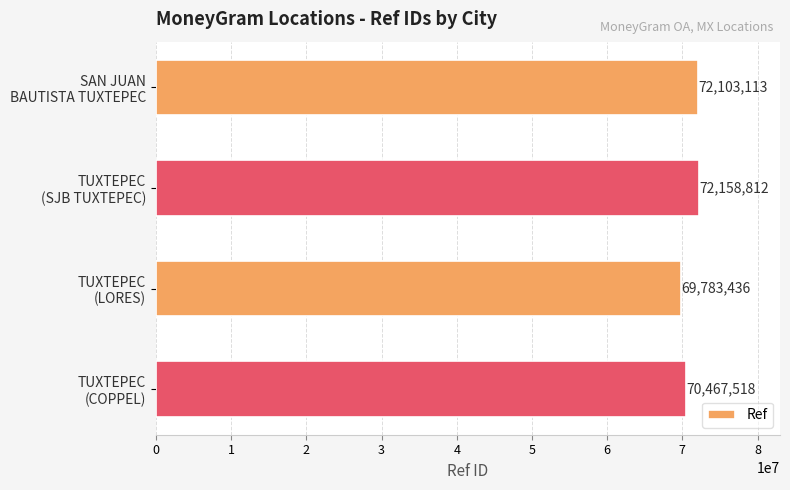

What is the minimum value shown in the chart?

69783436